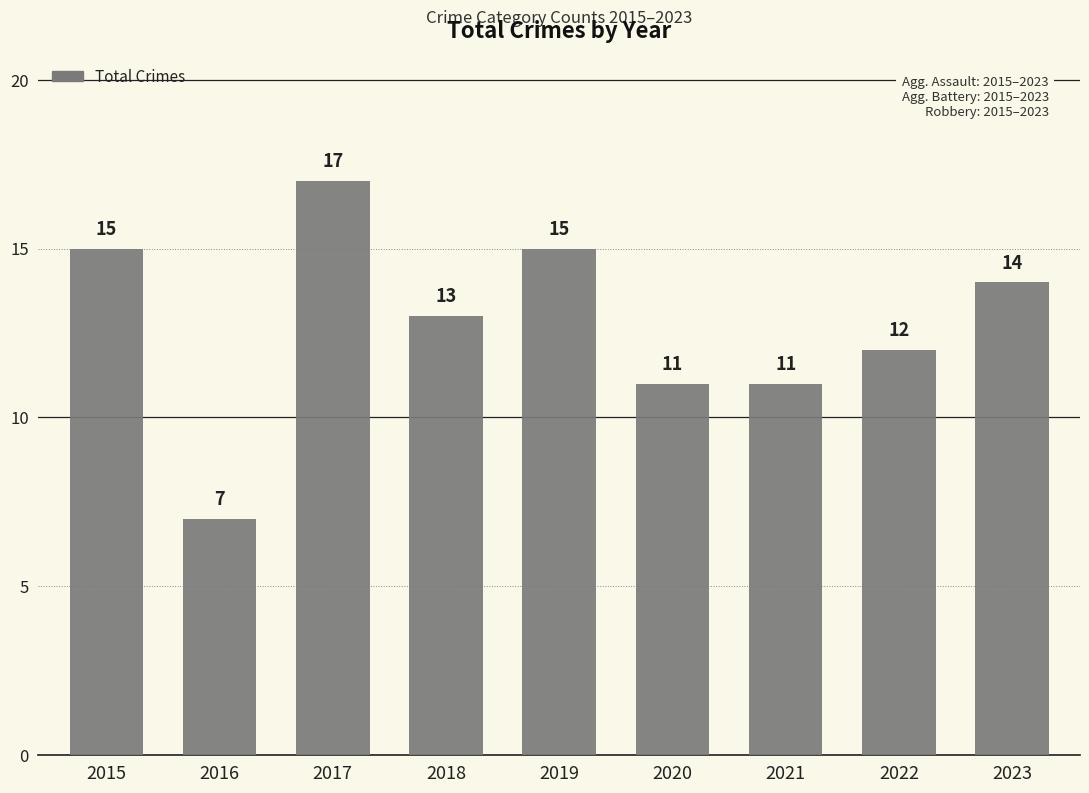

Reading left to right, transcribe all the data shown in this chart.

2015=15	2016=7	2017=17	2018=13	2019=15	2020=11	2021=11	2022=12	2023=14